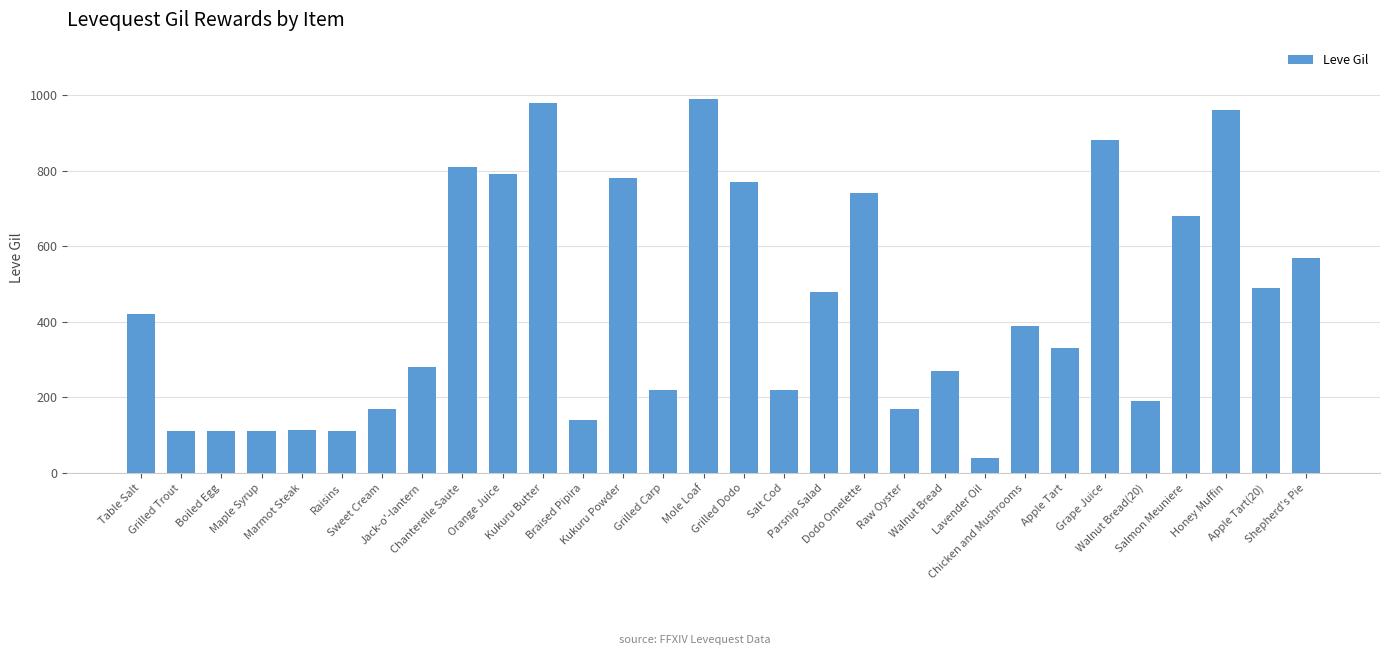

The value at Grape Juice is 1551. True or false?

False